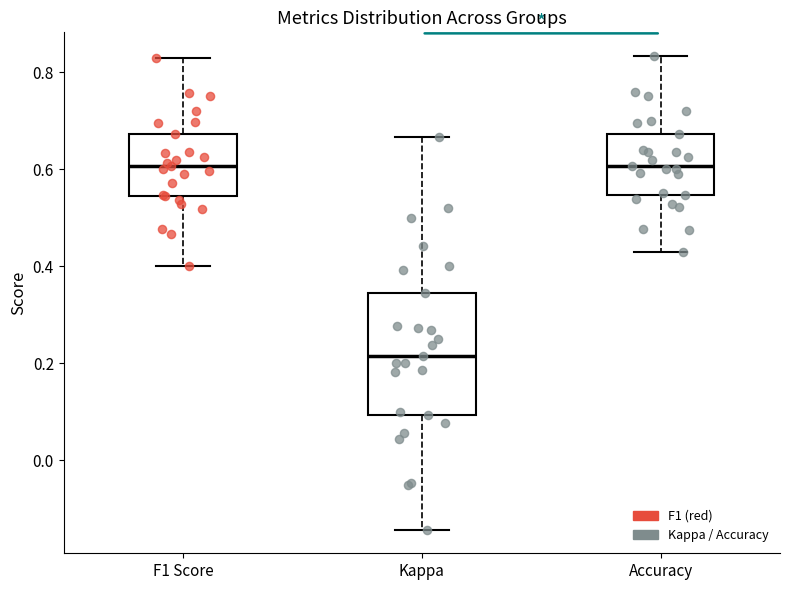

Which box is the tallest, from its lower edge to its upper edge?

Kappa